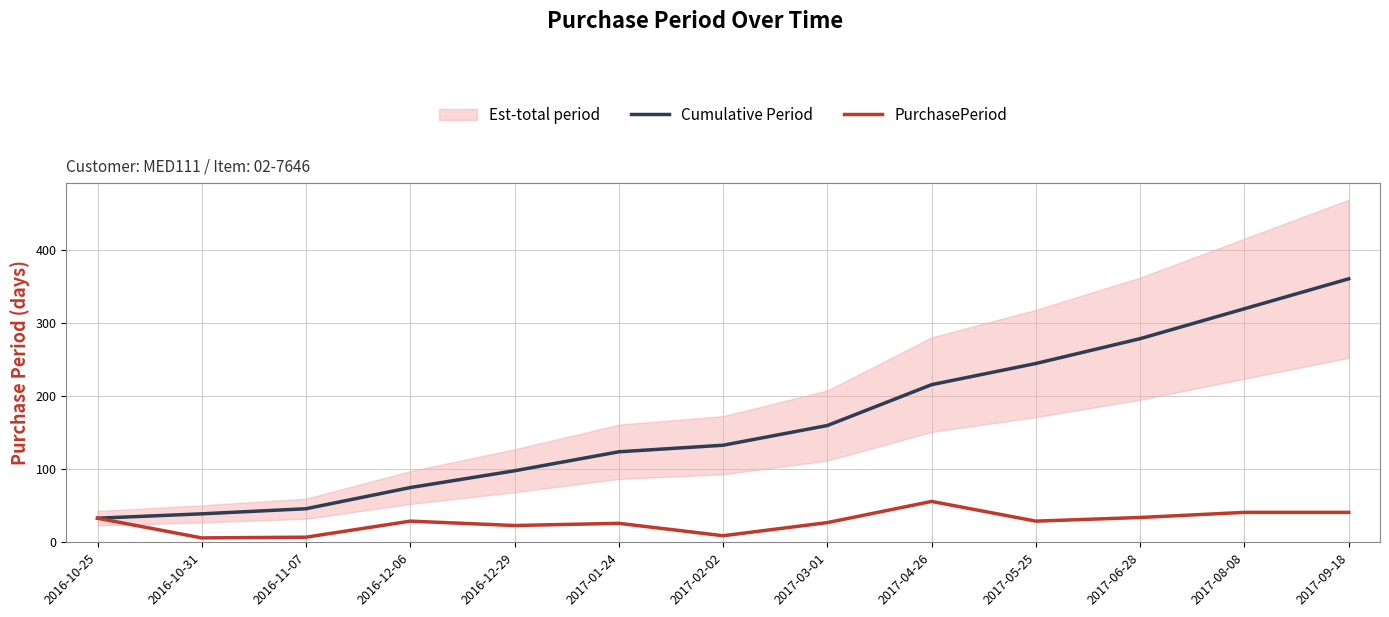

At which category does the chart reach its peak across all series?

2017-09-18